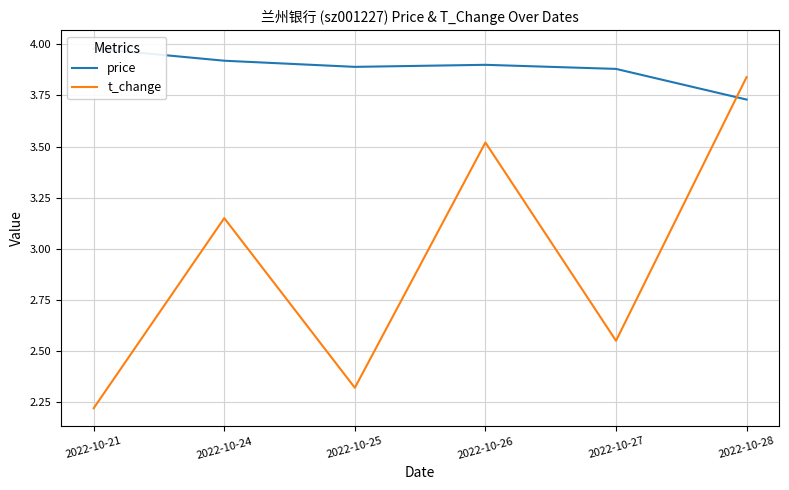

List the labels in order of t_change value, smallest first.

2022-10-21, 2022-10-25, 2022-10-27, 2022-10-24, 2022-10-26, 2022-10-28